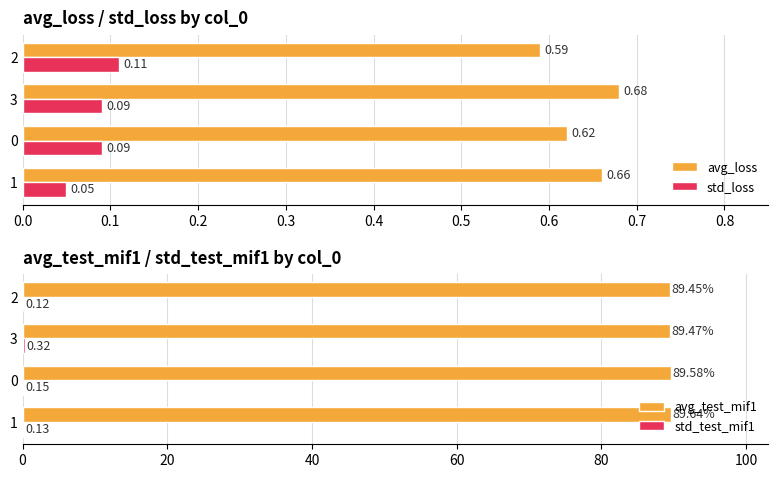

Is the value of std_loss at 3 greater than the value of avg_loss at 2?

No